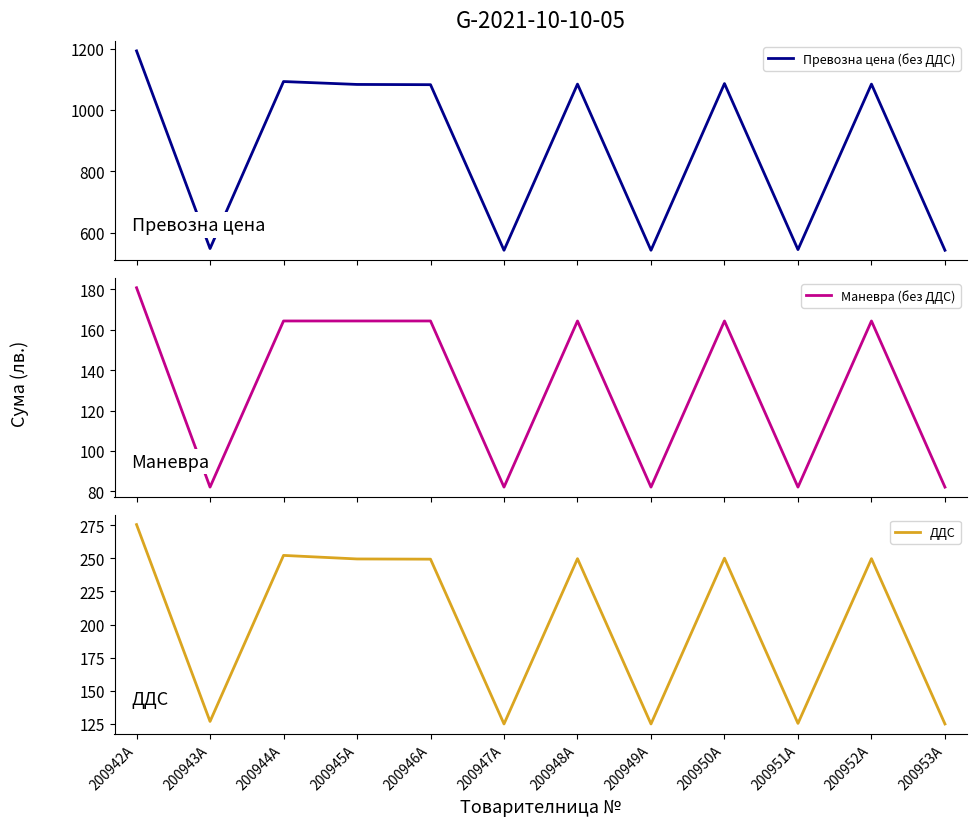

The value of Превозна цена (без ДДС) at 200942A is 1192.3. True or false?

True